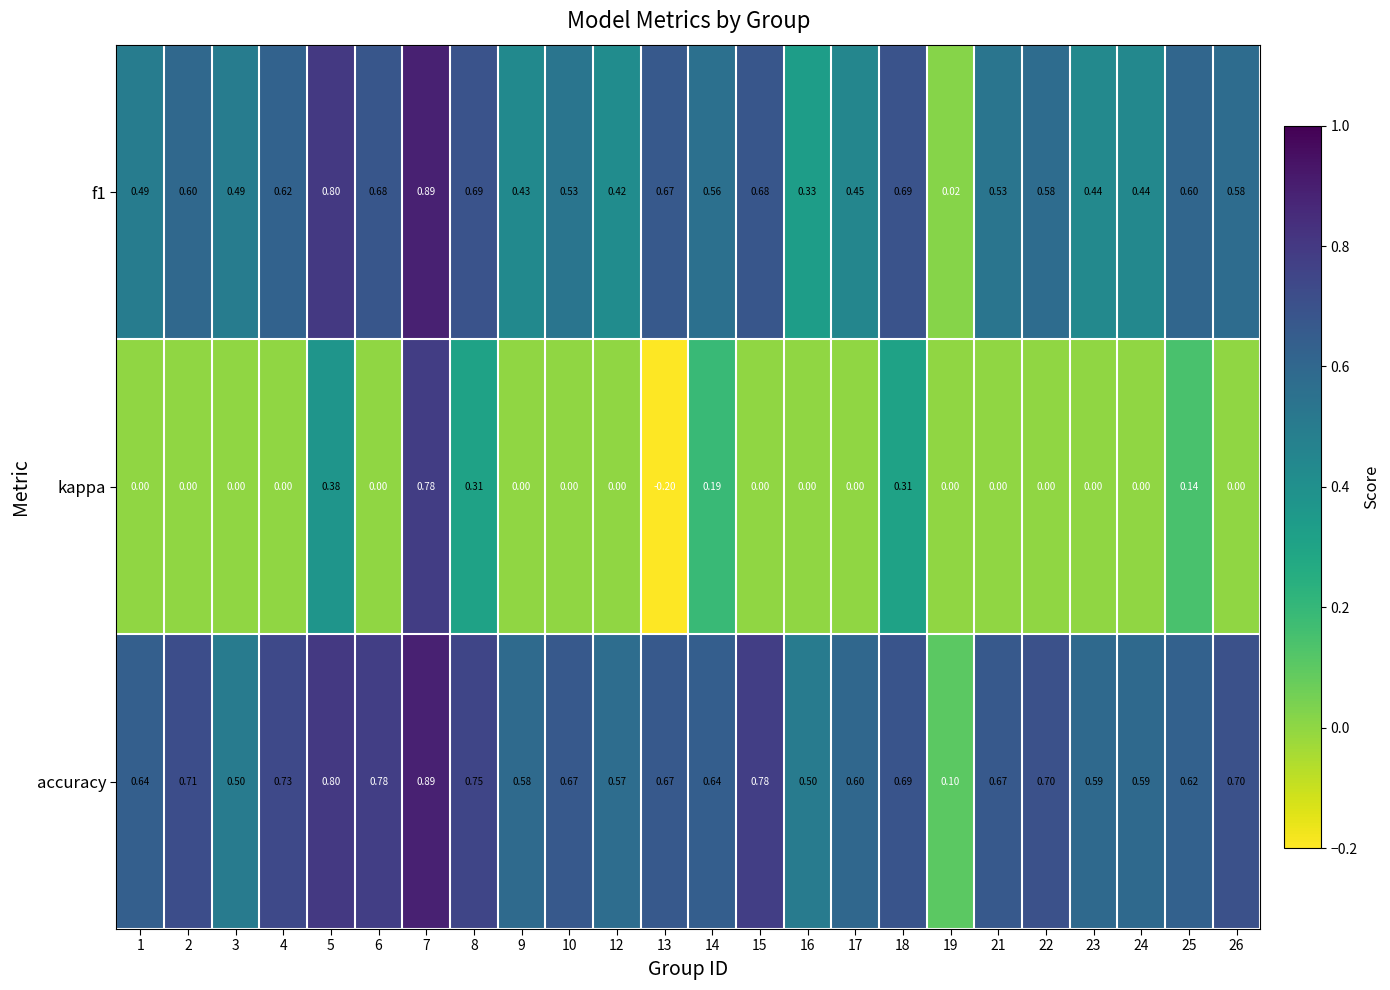

Which label corresponds to the smallest value in the chart?

13